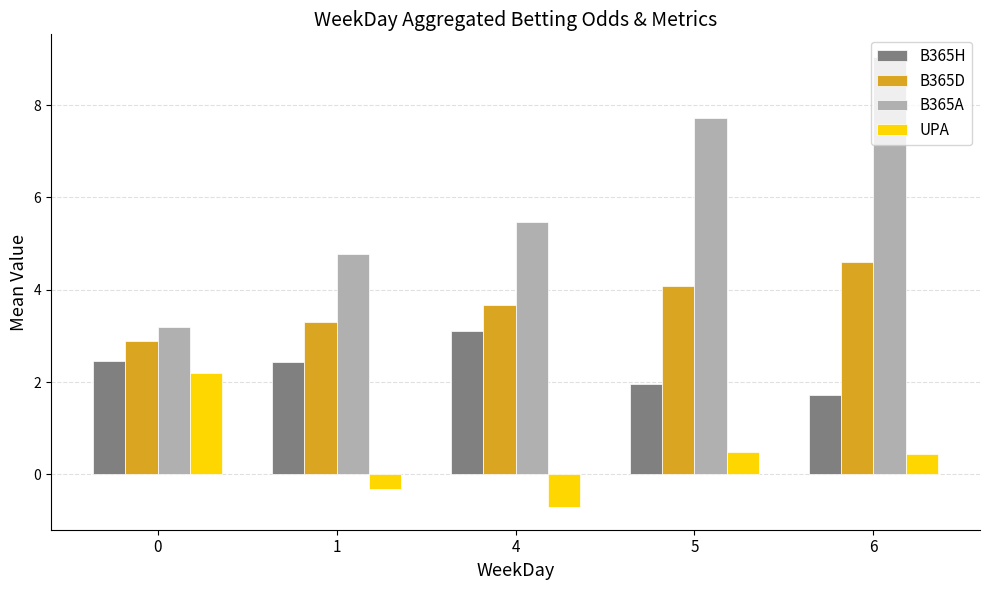

What value does the UPA series have at 4?

-0.7